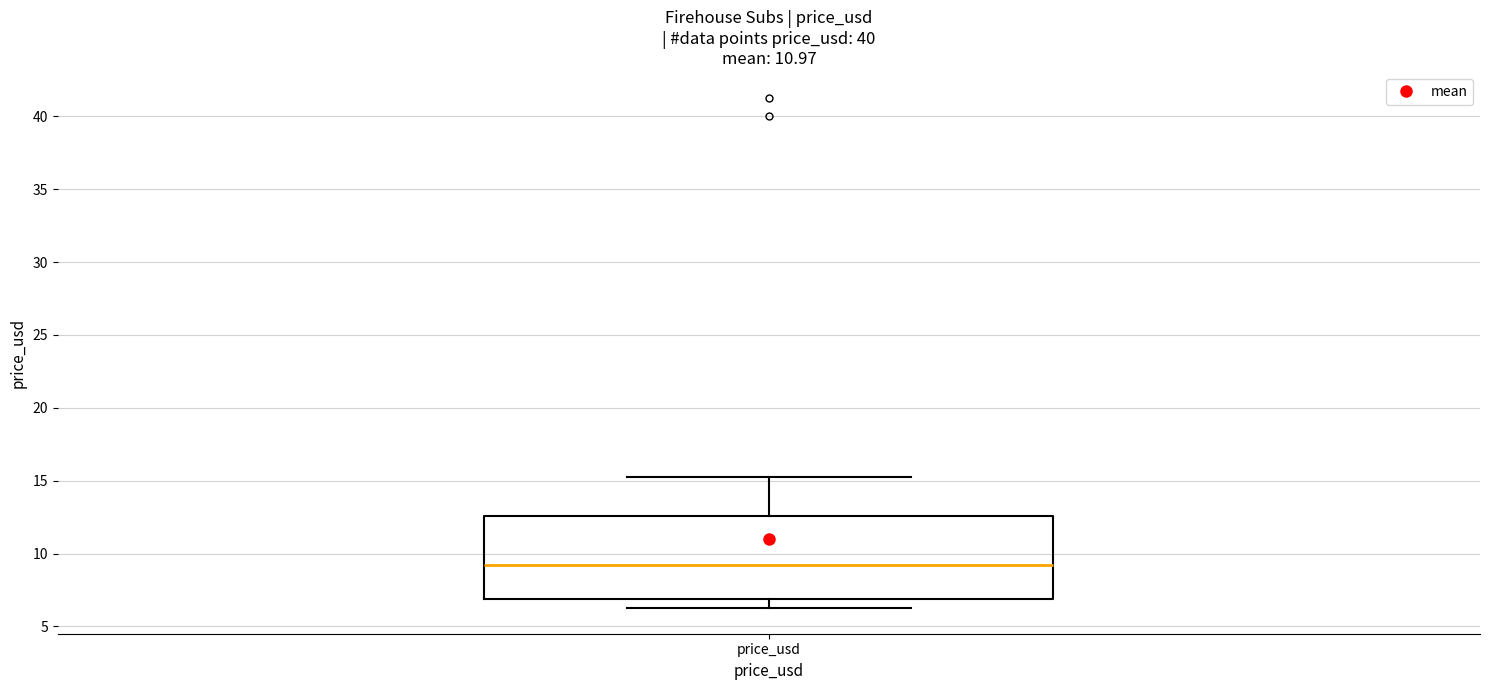

Transcribe this box plot: give where the median line is, the range the box spans, and where the two whiskers end, as read against the y-axis. The values are not printed on the chart, so give them approximately, as read against the axis.

median 9.0, box 7.0 to 12.5, whiskers 6.5 to 15.5